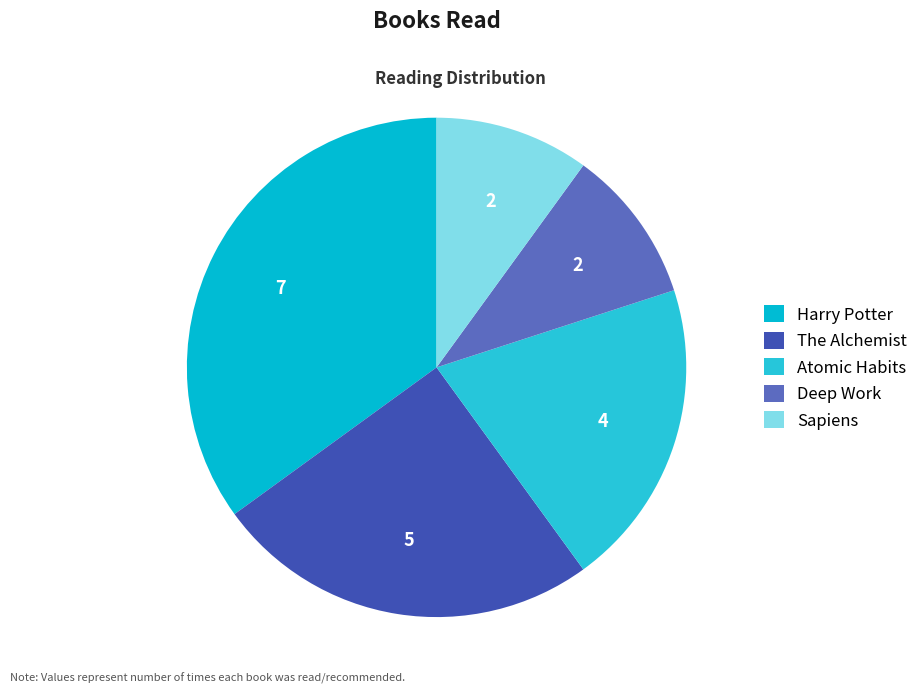

Combined, do Atomic Habits and Harry Potter account for over 50%?

Yes